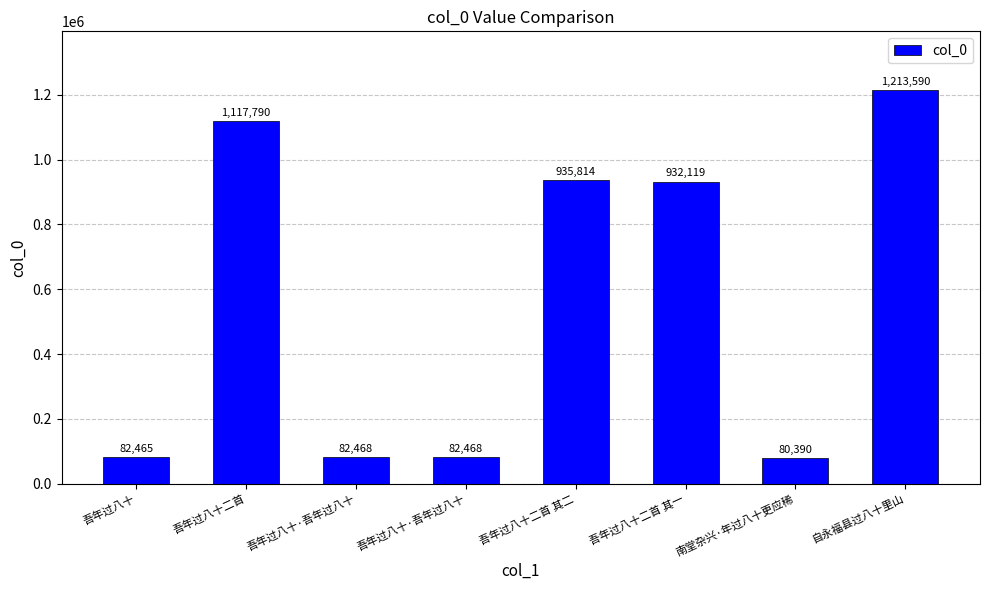

How many bars are there in total?

8